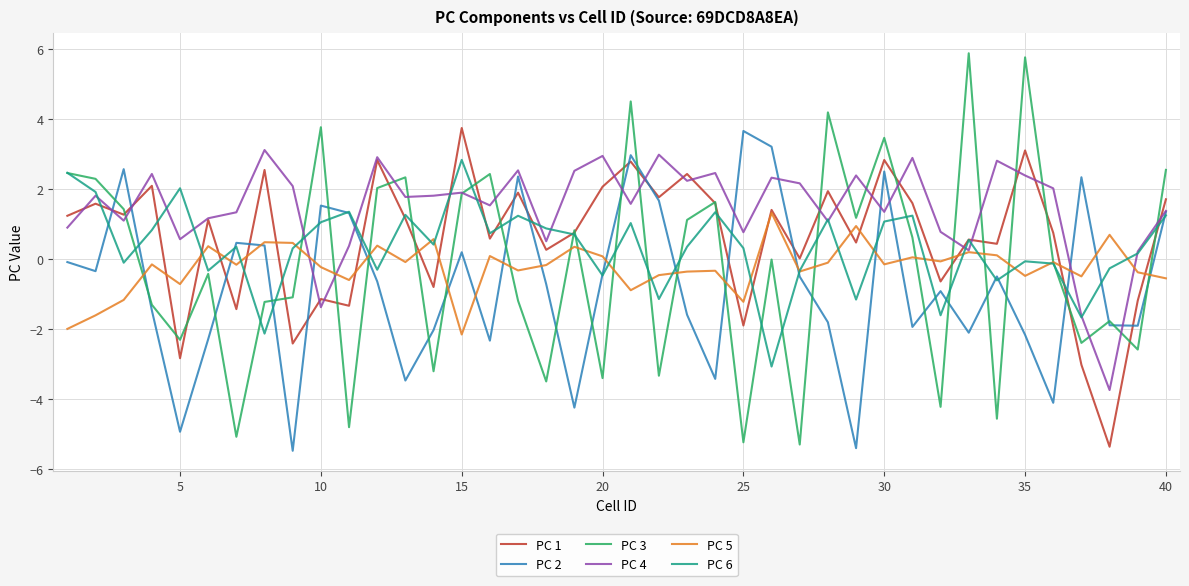

Which series ends up on top after the final intersection of PC 3 and PC 1?

PC 3